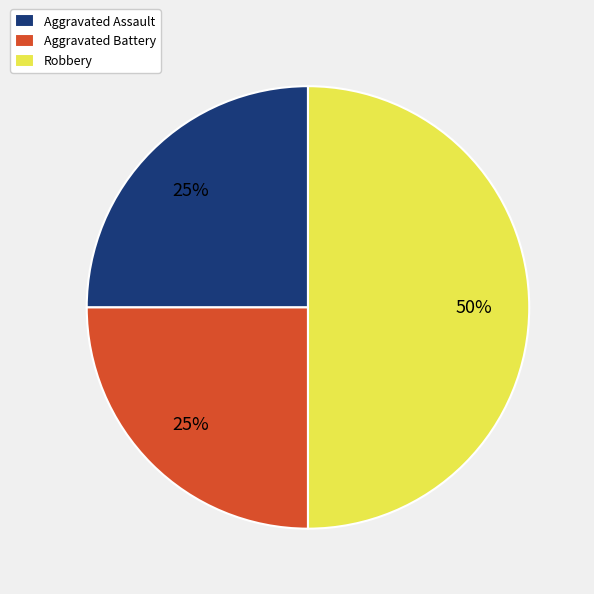

To the nearest percent, what is the combined percentage of Robbery and Aggravated Assault?

75%